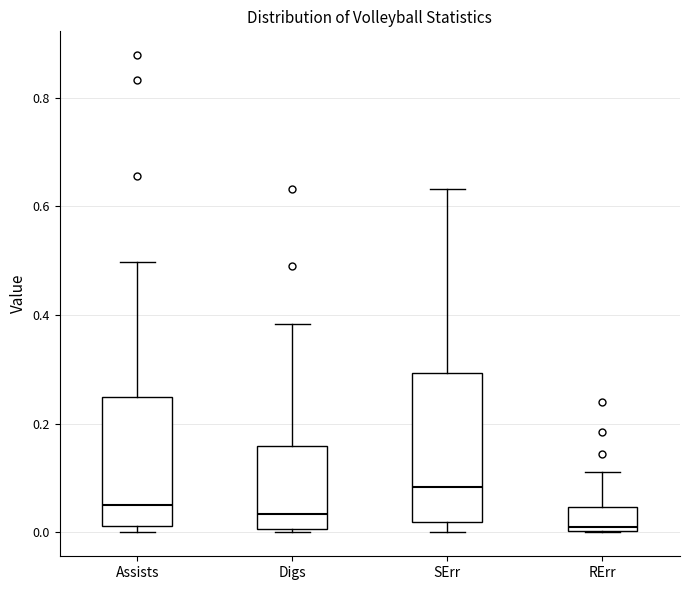

Reading left to right, read every box against the y-axis: the position of its median line, the range the box covers, and the ends of its whiskers. The values are not printed on the chart, so give them approximately, as read against the axis.

Assists: median 0.06, box 0.02 to 0.24, whiskers 0.00 to 0.50
Digs: median 0.04, box 0.00 to 0.16, whiskers 0.00 to 0.38
SErr: median 0.08, box 0.02 to 0.30, whiskers 0.00 to 0.64
RErr: median 0.00 (just above the box's lower edge), box 0.00 to 0.04, whiskers 0.00 to 0.12